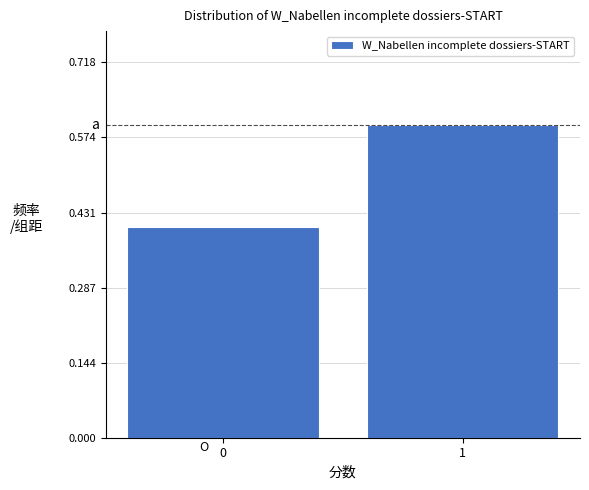

Reading left to right, transcribe all the data shown in this chart.

0.4	0.6